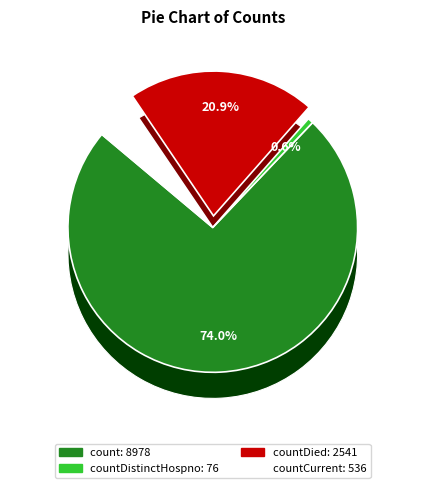

How many segments does this pie chart have?

4